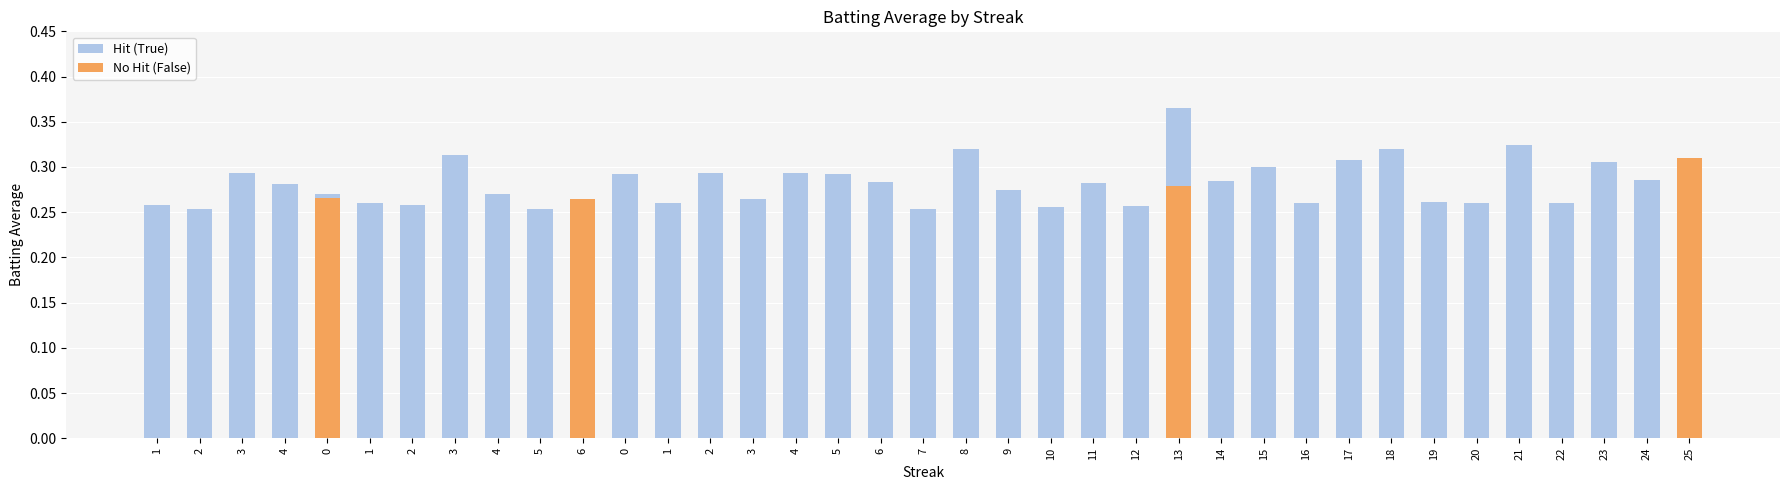

List the series in order of their overall mean, lowest first.

No Hit (False), Hit (True)